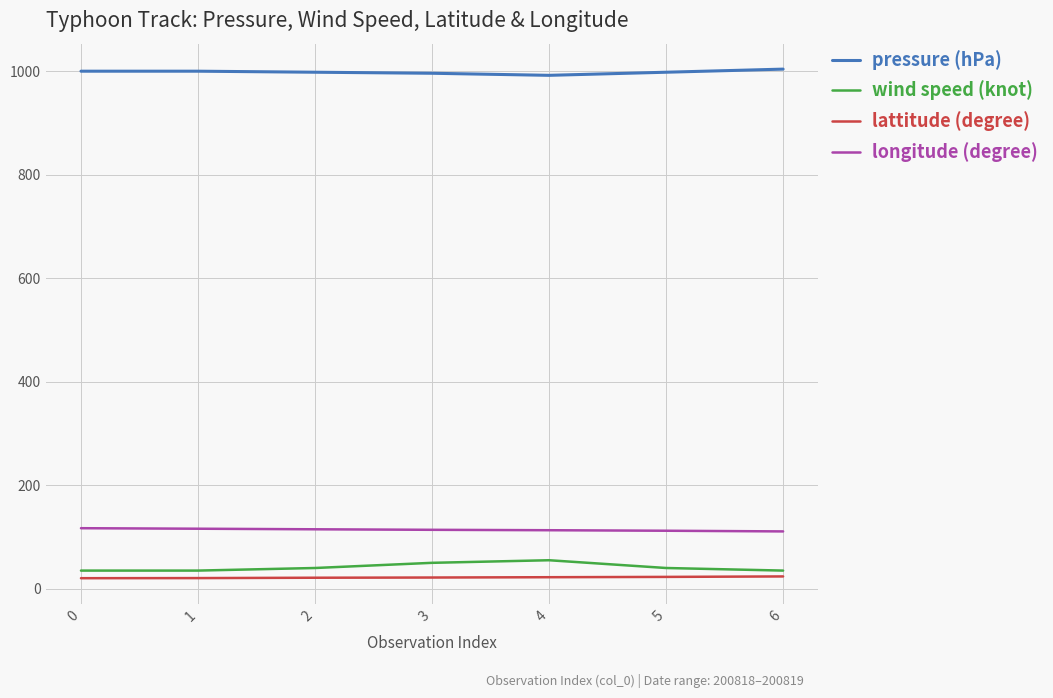

What is the sum of the pressure (hPa) values at 6 and 0?

2004.0